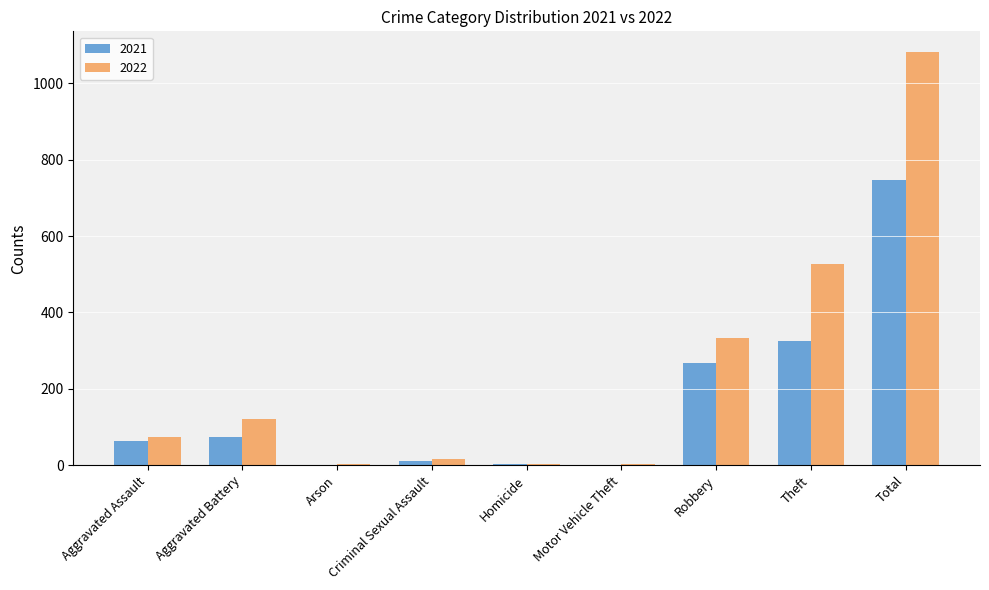

The value of 2021 at Theft is 580. True or false?

False